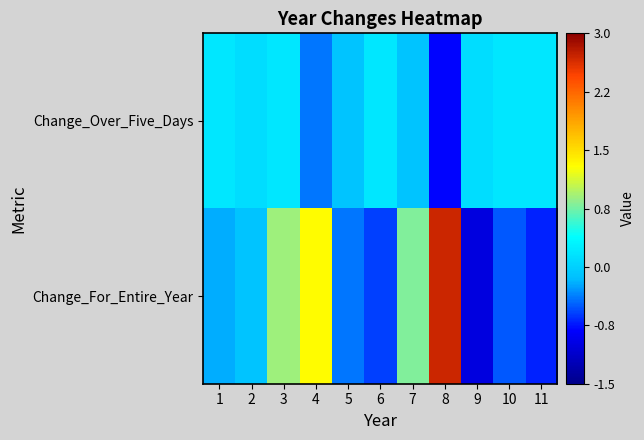

Rank the series by their average value, from highest to lowest.

Change_For_Entire_Year, Change_Over_Five_Days